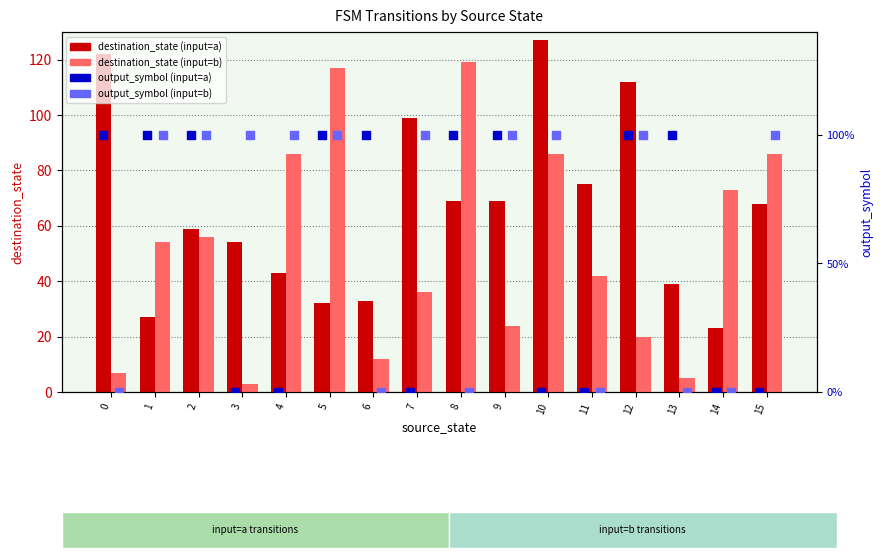

At which category is the sum across all series the highest?

10